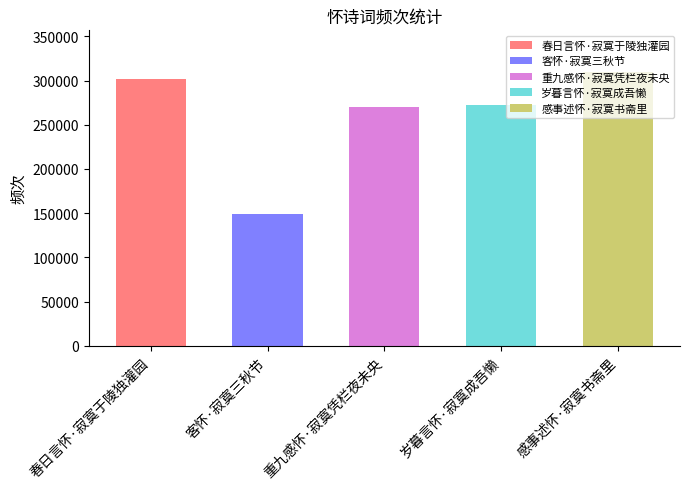

What value does the data have at 客怀·寂寞三秋节?

149681